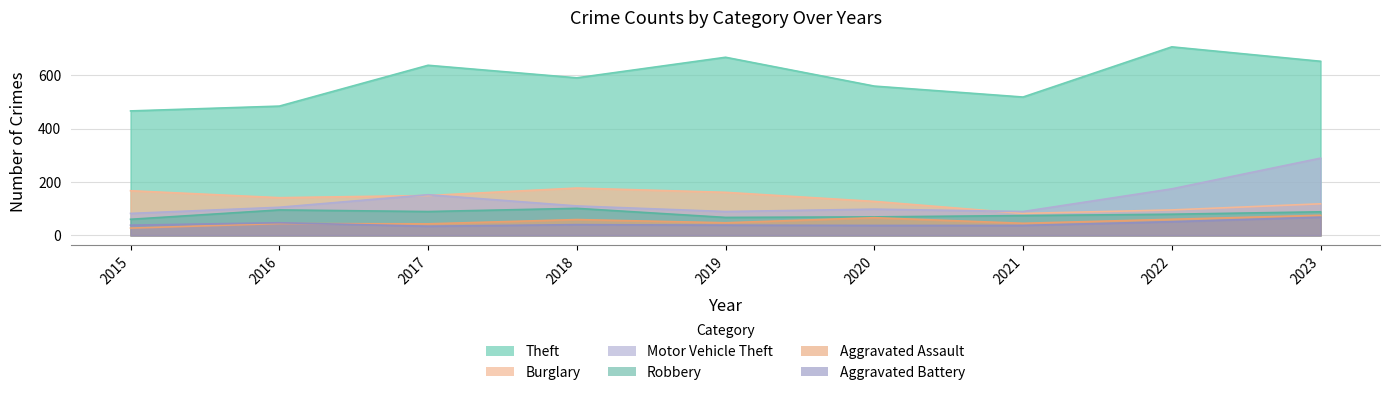

Reading right to left, transcribe all the data shown in this chart.

Theft: 652	706	518	559	667	590	637	484	466
Burglary: 118	95	82	127	161	177	149	141	167
Motor Vehicle Theft: 289	174	89	98	89	110	152	105	82
Robbery: 88	79	74	69	67	101	89	95	60
Aggravated Assault: 75	60	45	66	47	59	43	44	27
Aggravated Battery: 68	51	37	37	38	40	34	47	38